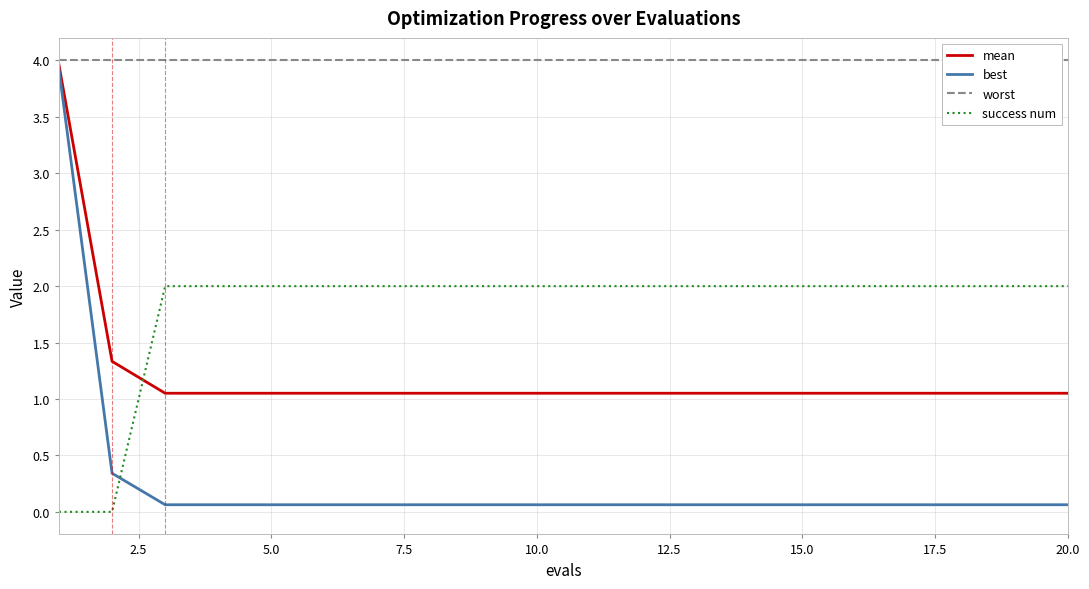

What is the maximum value for success num?

2.0